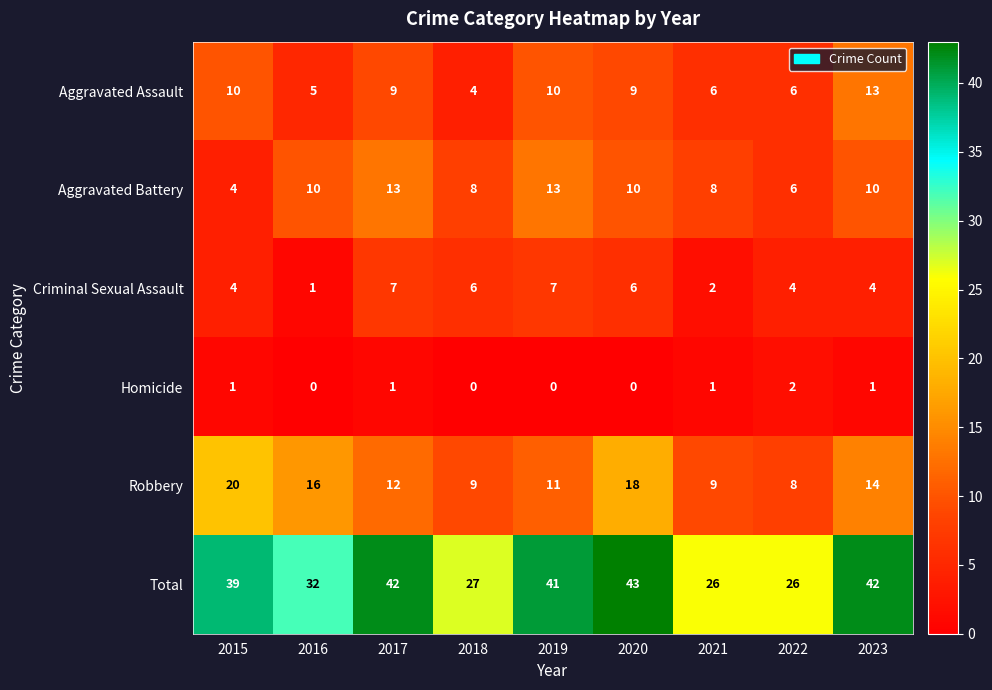

What is the maximum value for Aggravated Assault?

13